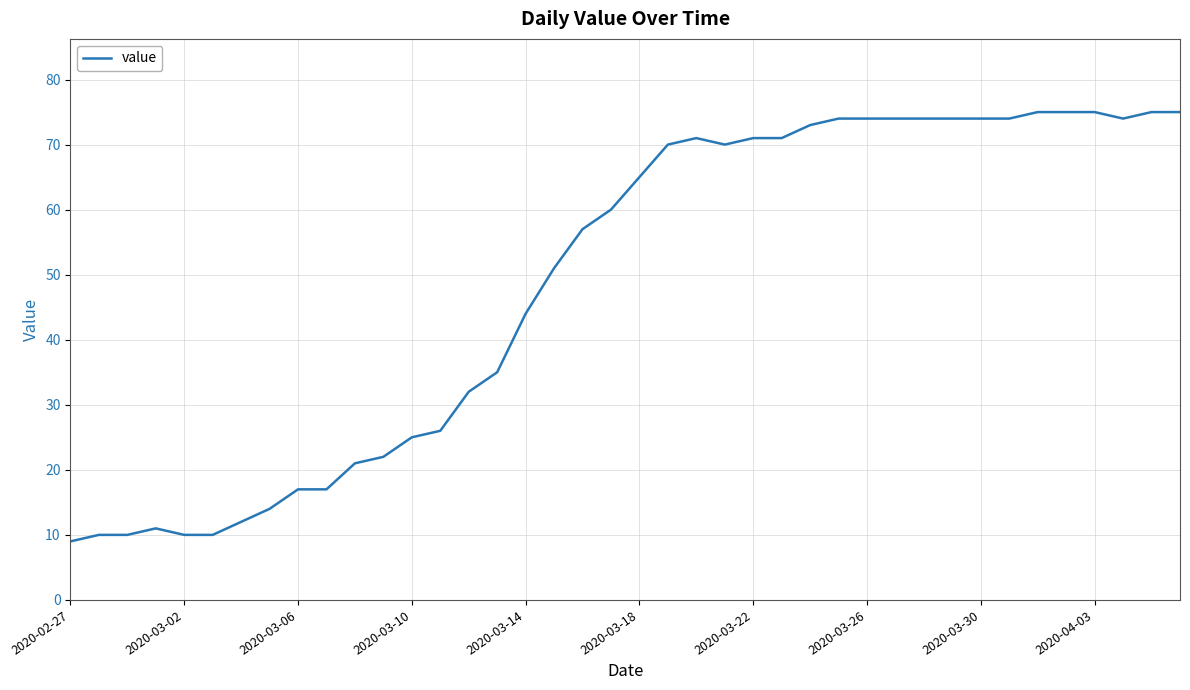

What is the difference between the maximum and minimum values?

66